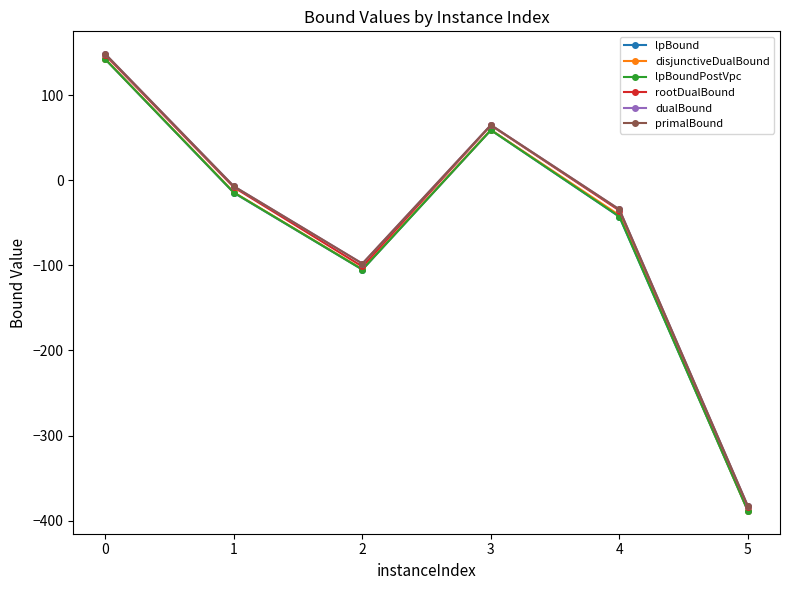

At 4, list the series in order from largest to smallest.

dualBound, primalBound, rootDualBound, disjunctiveDualBound, lpBoundPostVpc, lpBound